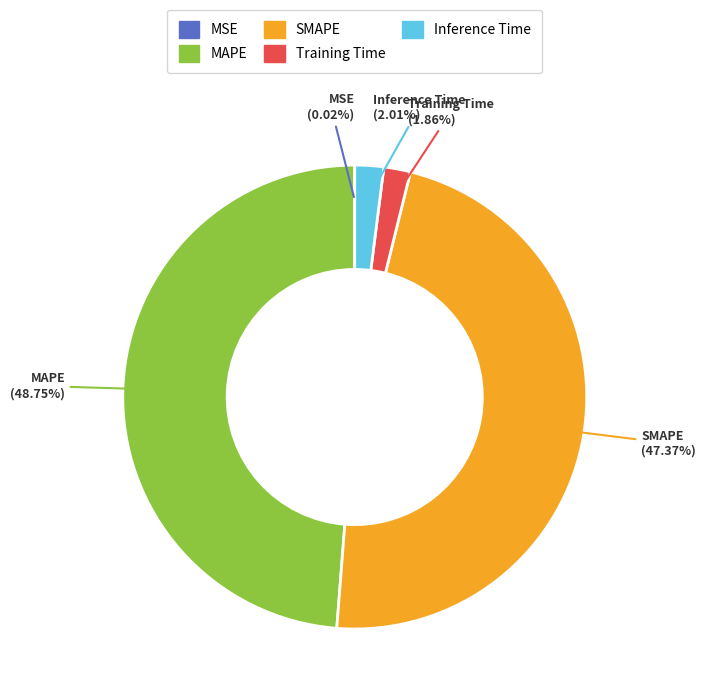

To the nearest percent, what percentage of the pie is Training Time?

2%